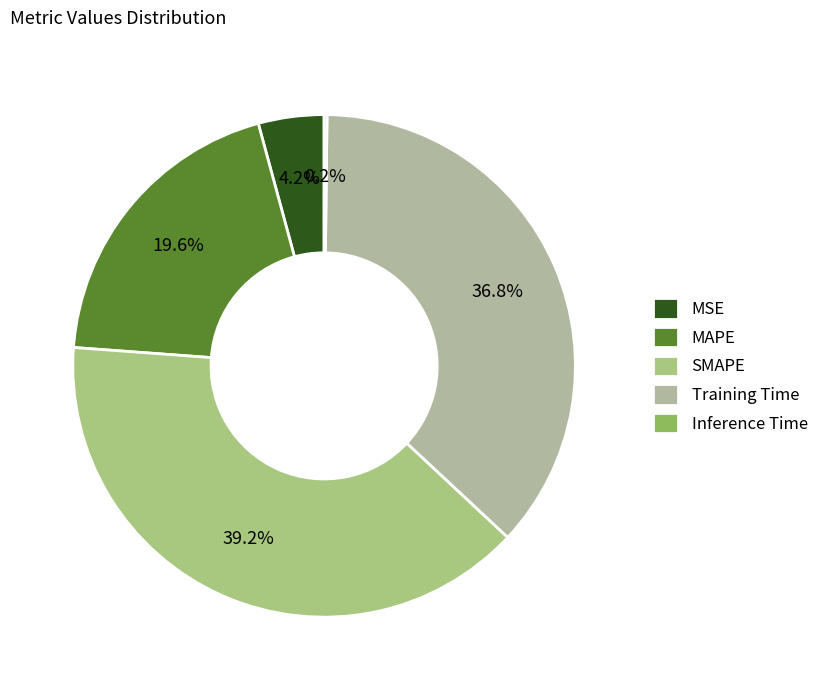

How many segments does this pie chart have?

5